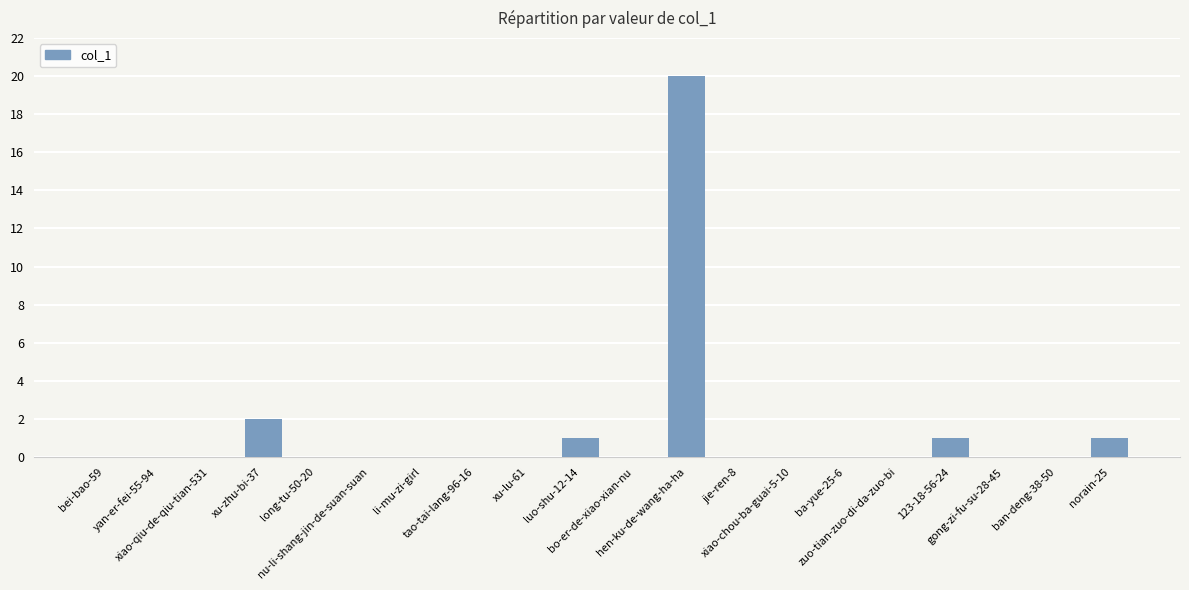

True or false: the data shows -9 at zuo-tian-zuo-di-da-zuo-bi.

False